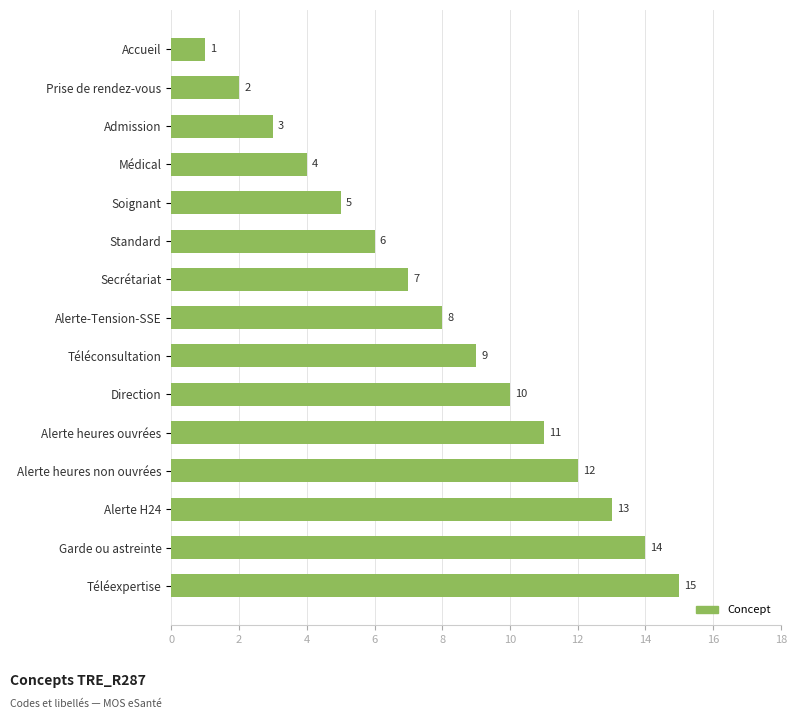

What is the label of the 6th bar from the bottom?

Direction